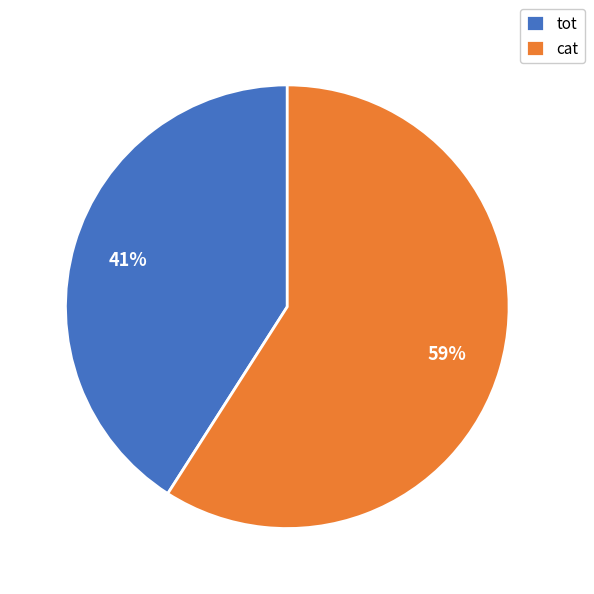

How many slices are in this pie chart?

2